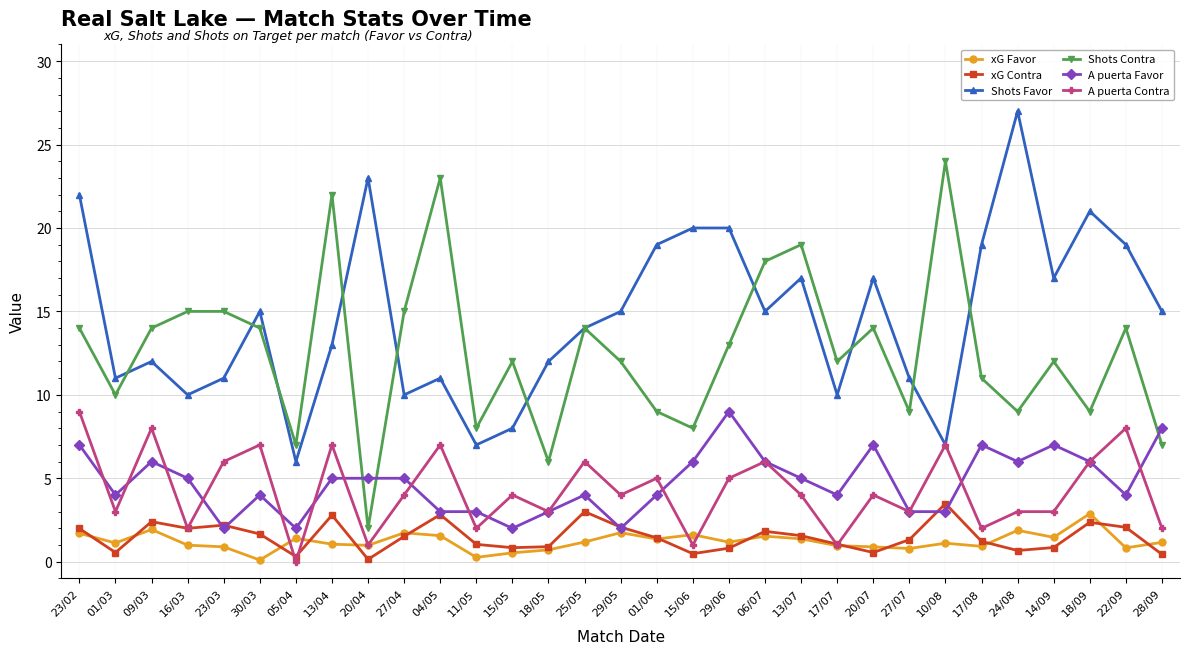

Where is the first local minimum for xG Favor?

01/03